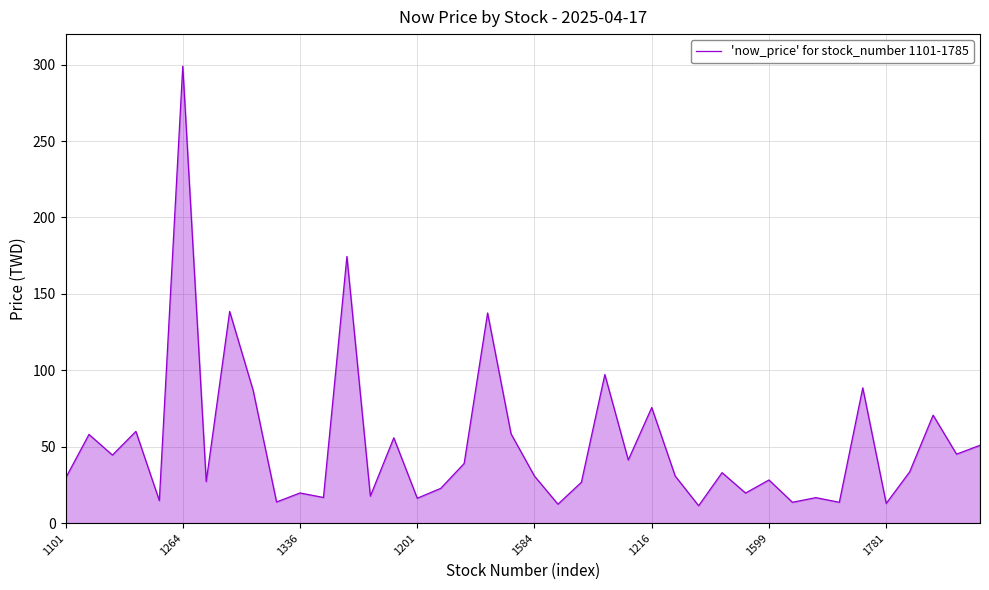

What is the maximum value shown in the chart?

299.0